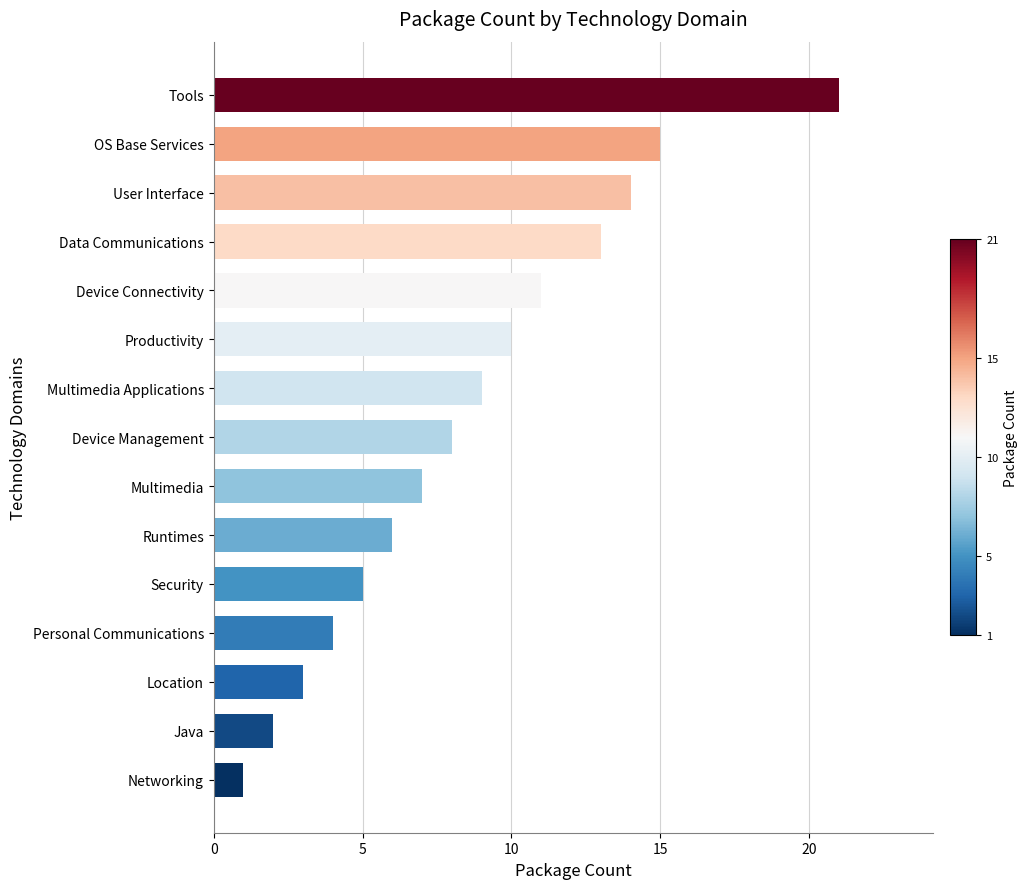

What is the average value?

9